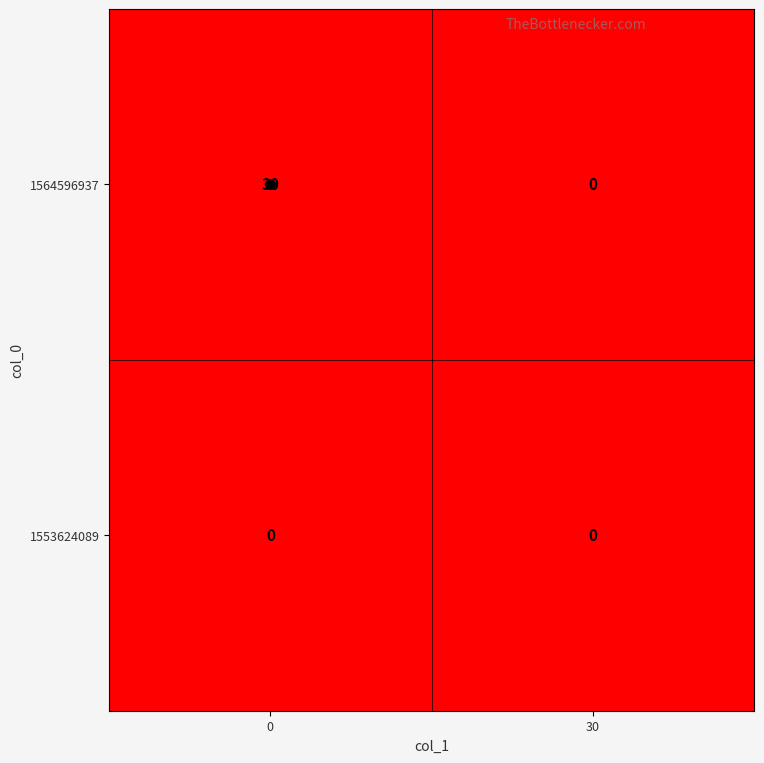

True or false: 1564596937 has a value of 0 at 30.

True